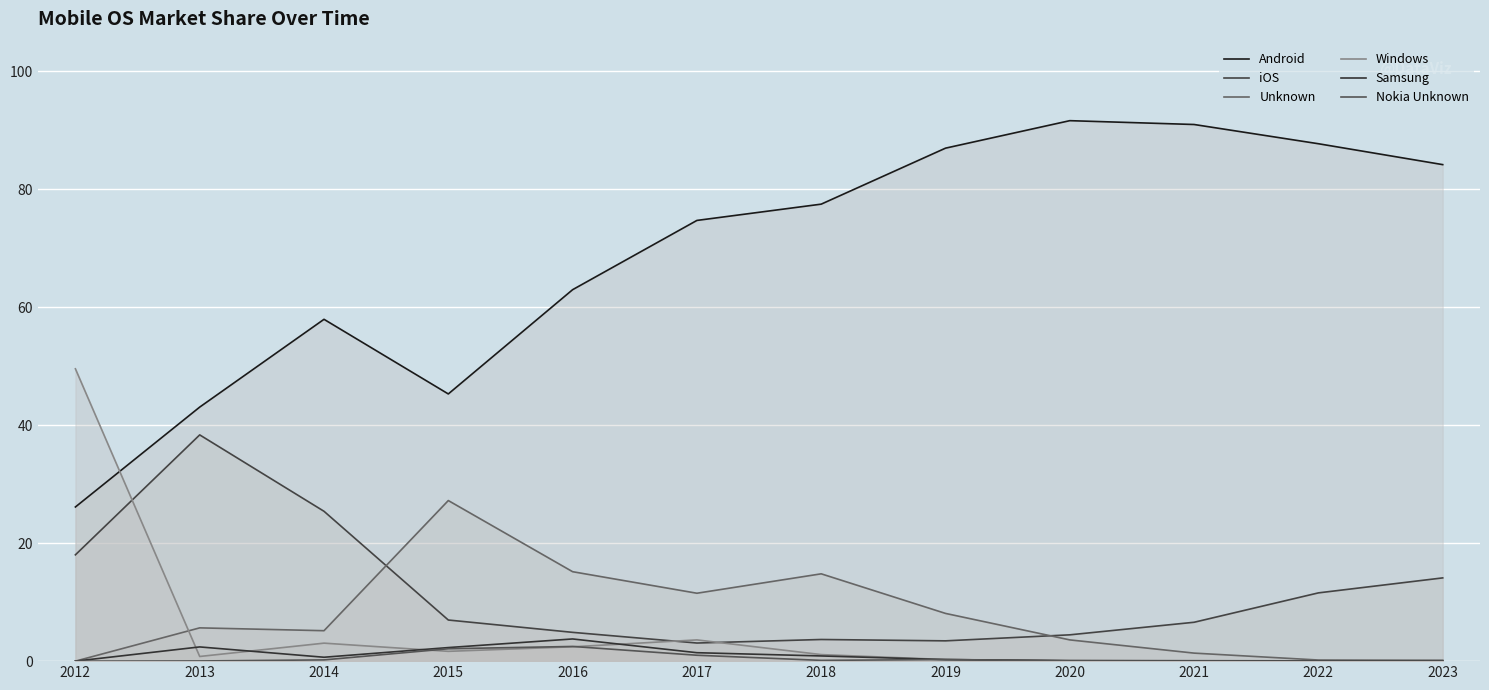

Which series has the widest spread of values?

Android